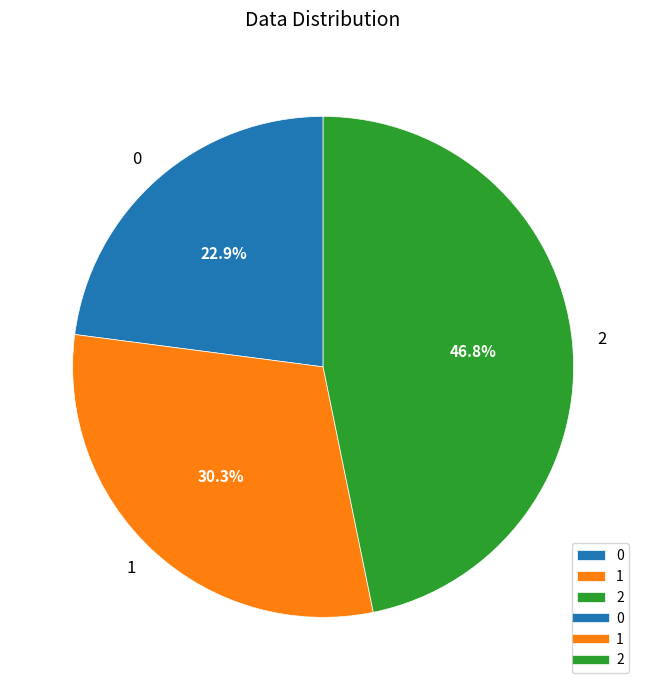

Which category has the biggest portion of the pie?

2